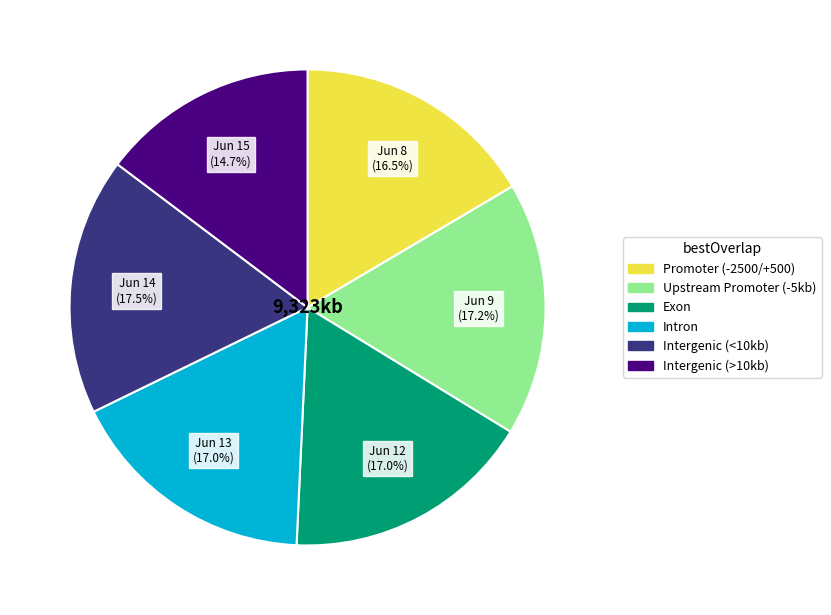

Is there a majority slice in this chart?

No